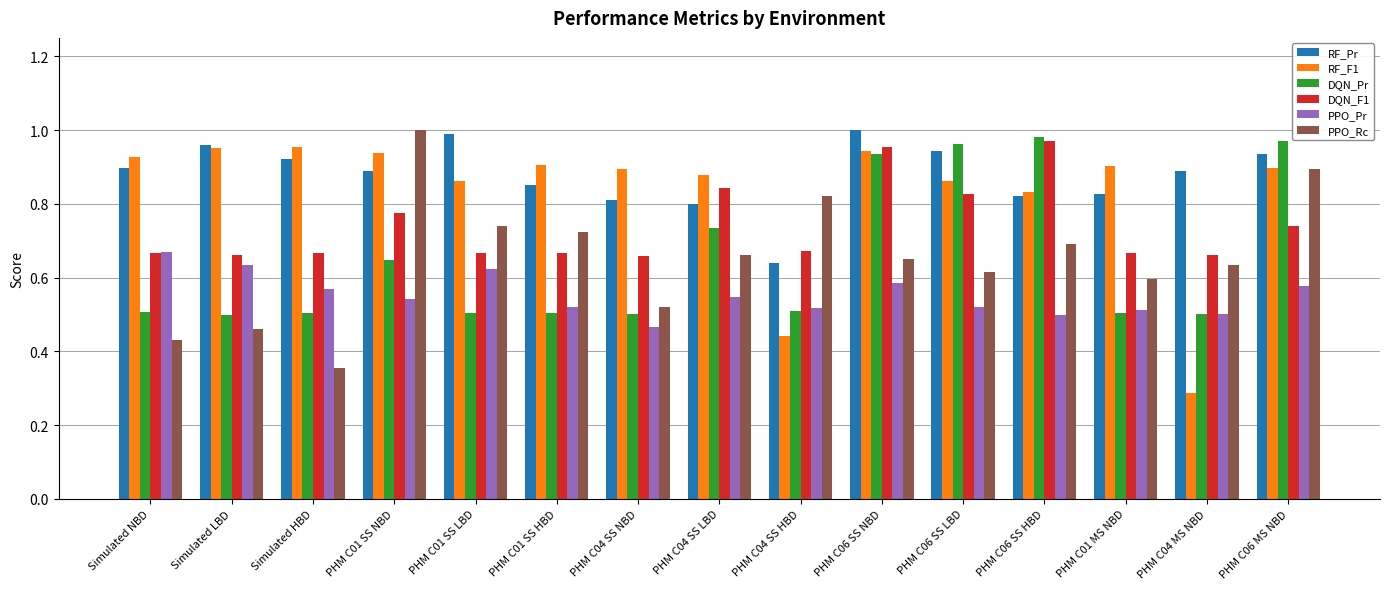

Does the chart contain any negative values?

No